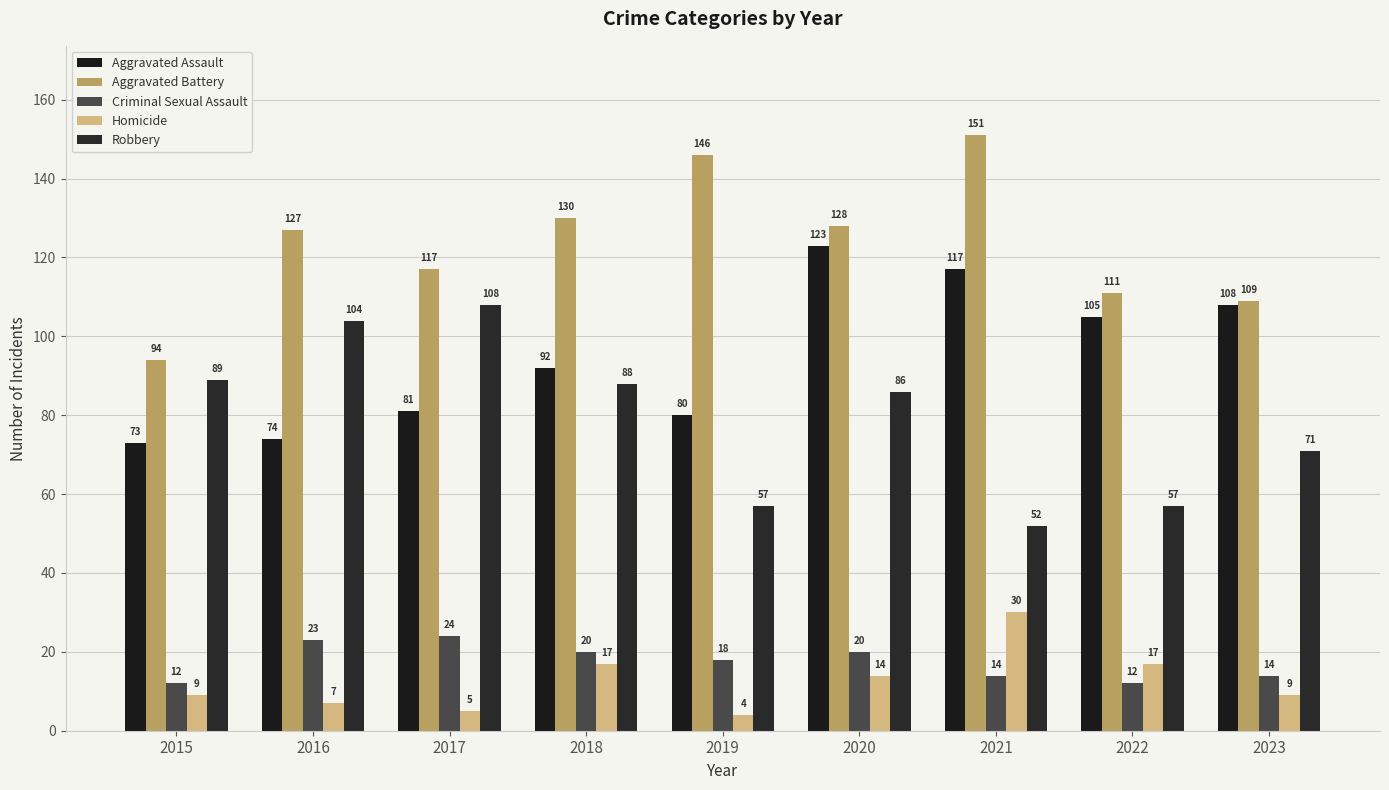

At how many categories does at least one series exceed 95?

8